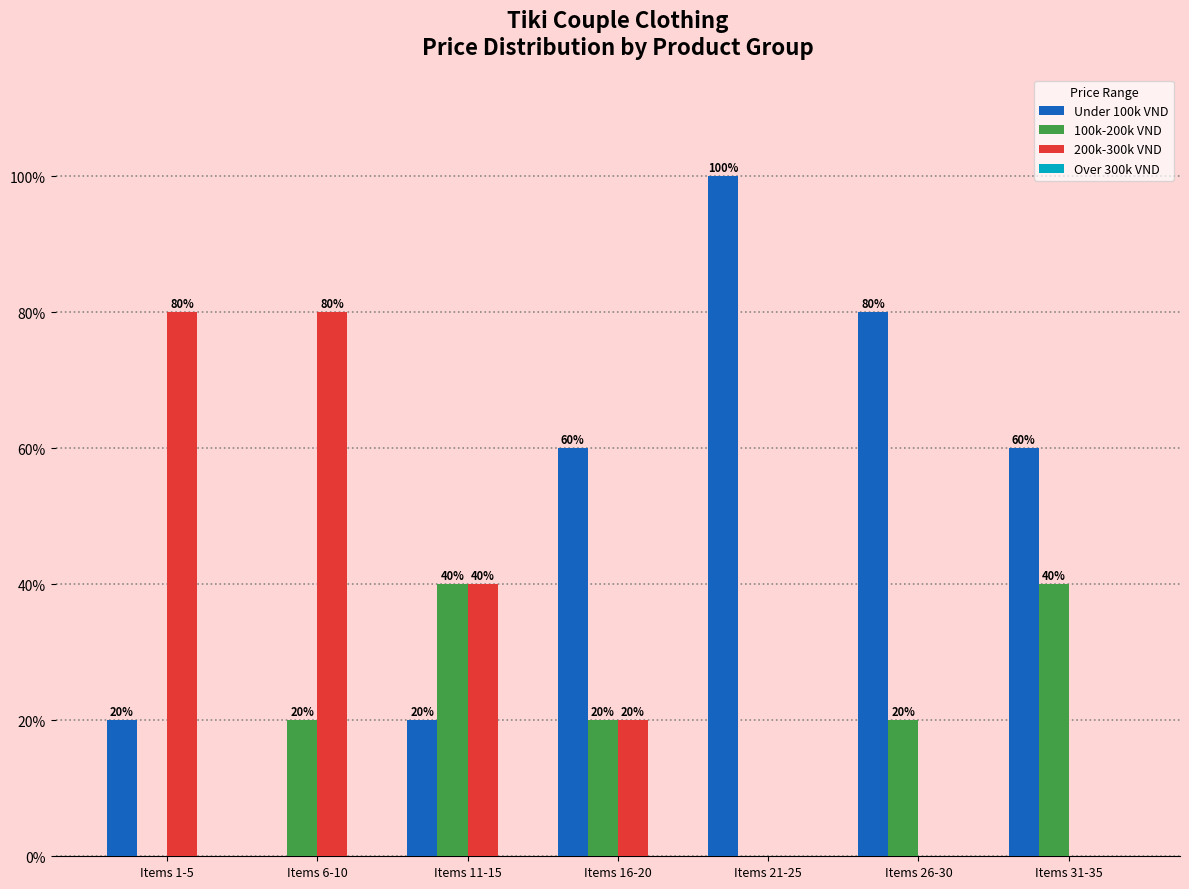

What is the spread (max minus min) of values at Items 26-30?

80